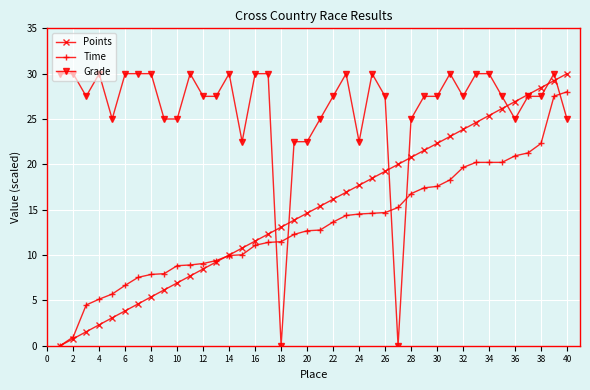

True or false: Time and Grade cross at least once.

True